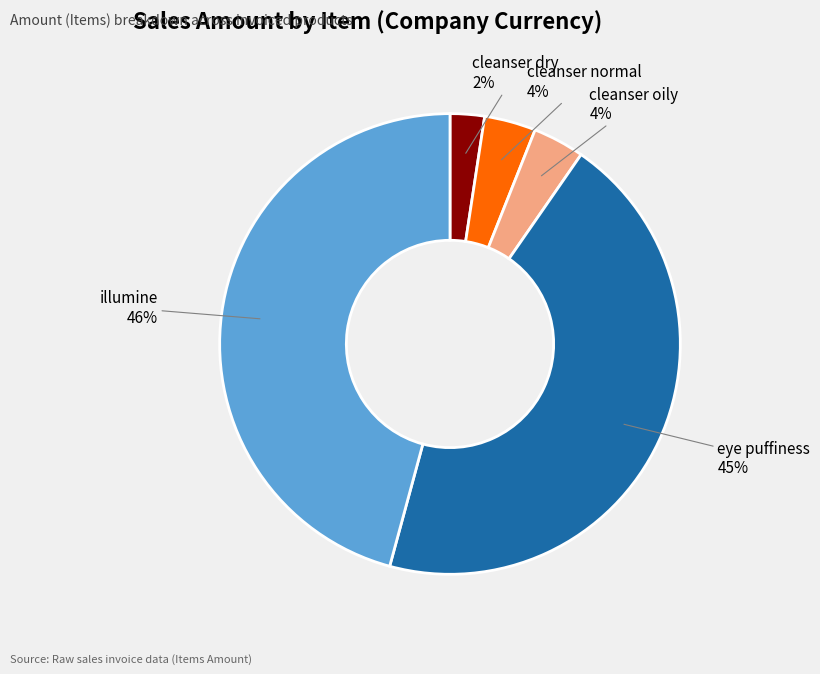

Does any single category account for the majority?

No